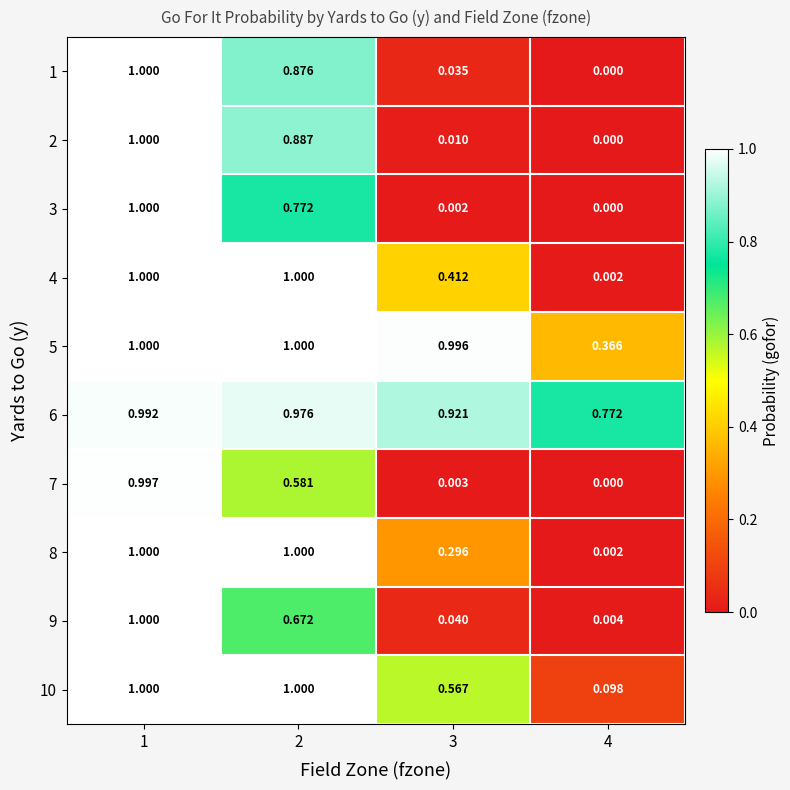

Is the value of 2 at 2 greater than the value of 6 at 4?

Yes